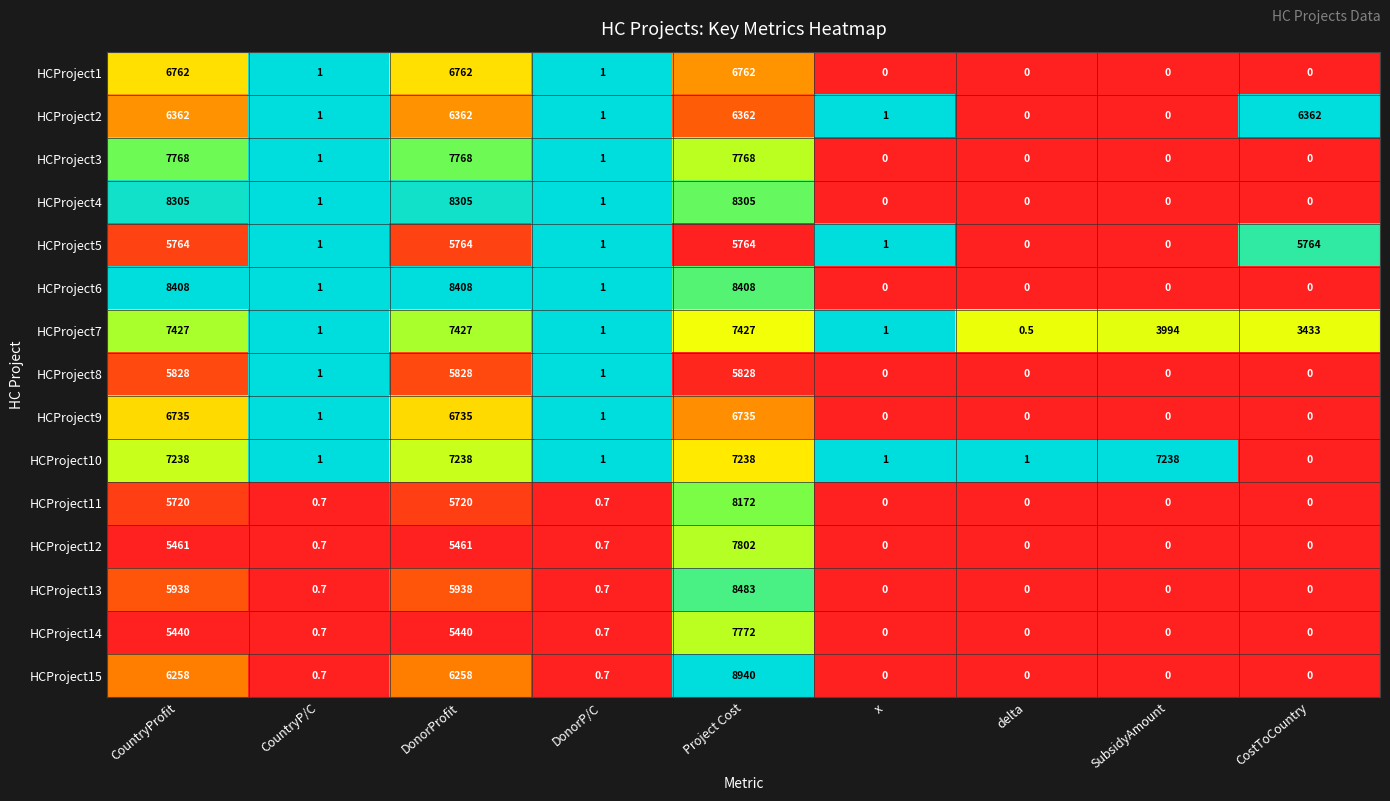

List the series in order of their peak value, highest first.

HCProject15, HCProject13, HCProject6, HCProject4, HCProject11, HCProject12, HCProject14, HCProject3, HCProject7, HCProject10, HCProject1, HCProject9, HCProject2, HCProject8, HCProject5